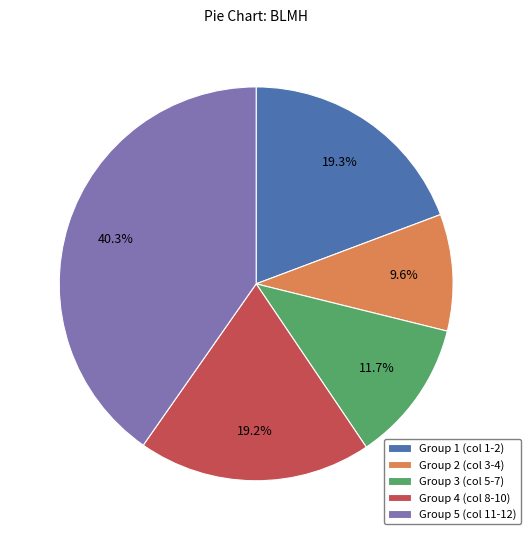

Which slice is the largest?

Group 5 (col 11-12)